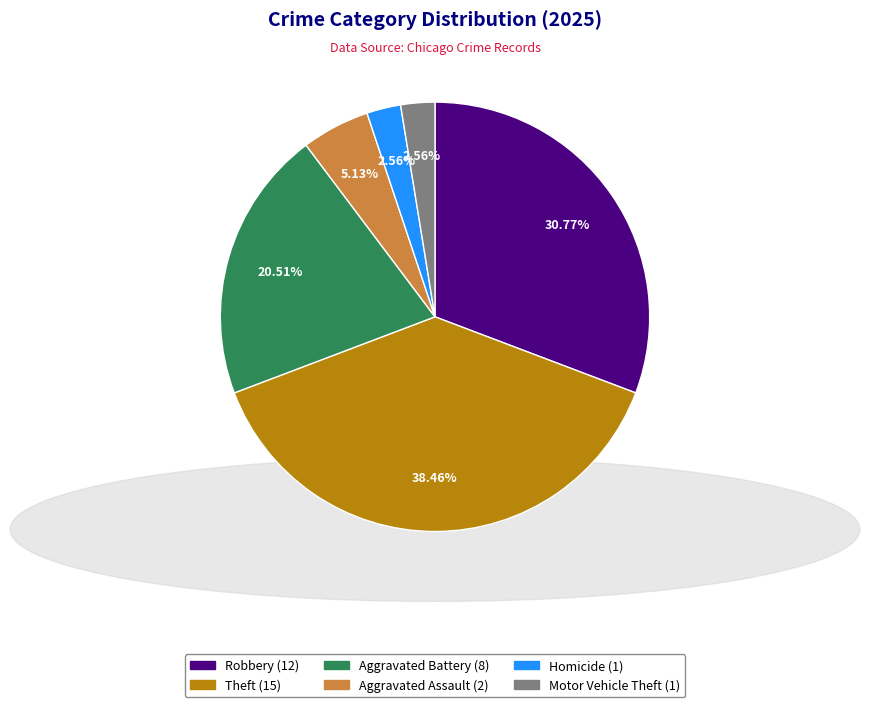

Is there a majority slice in this chart?

No